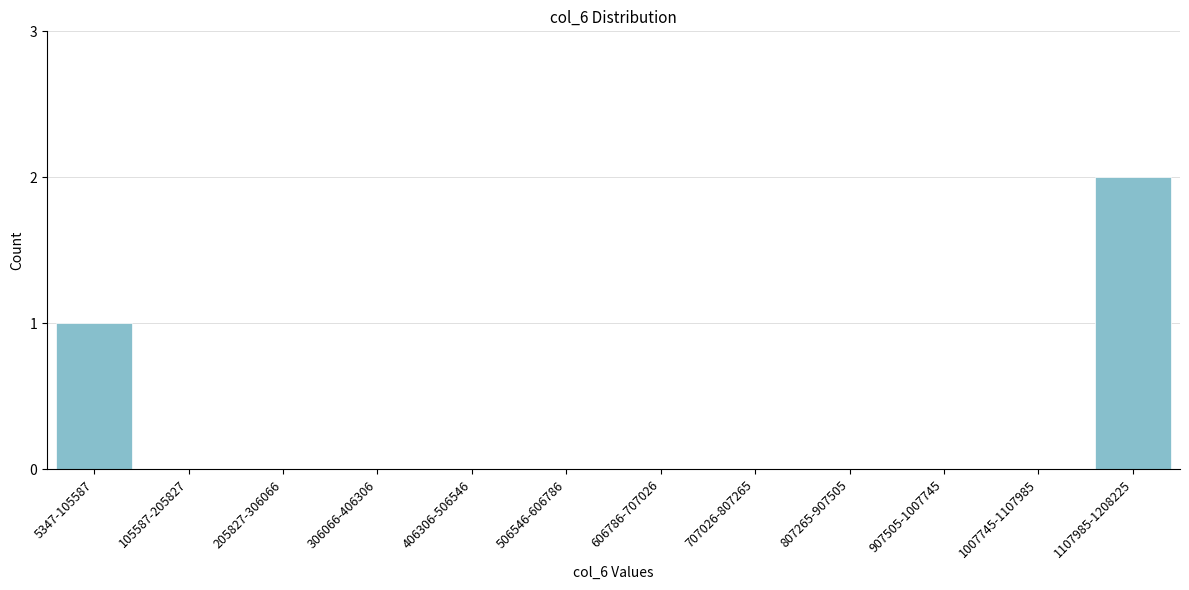

Reading left to right, extract all data points from this chart.

5347-105587=1	105587-205827=0	205827-306066=0	306066-406306=0	406306-506546=0	506546-606786=0	606786-707026=0	707026-807265=0	807265-907505=0	907505-1007745=0	1007745-1107985=0	1107985-1208225=2